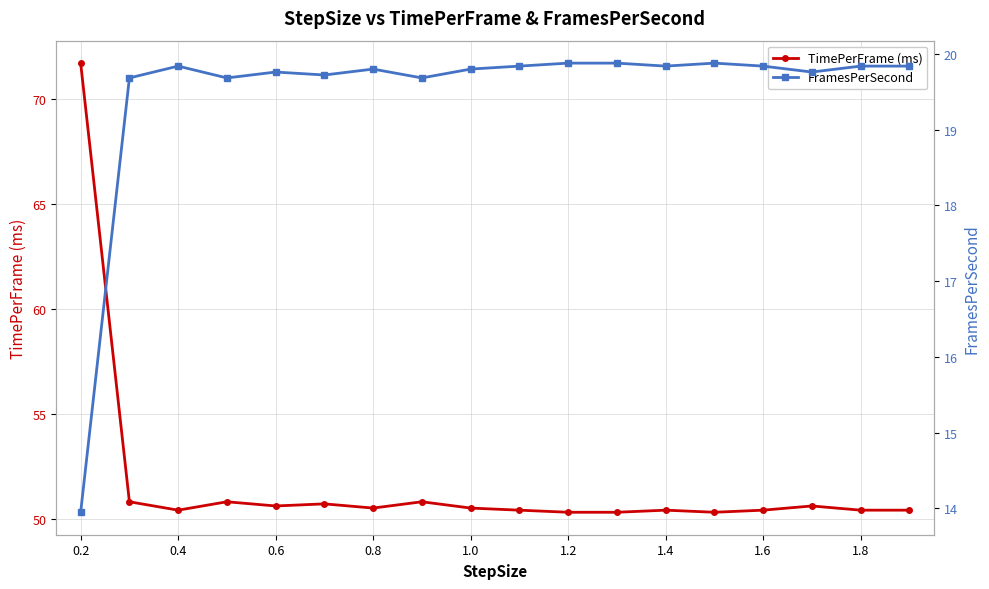

Rank the series by their maximum value, from lowest to highest.

FramesPerSecond, TimePerFrame (ms)